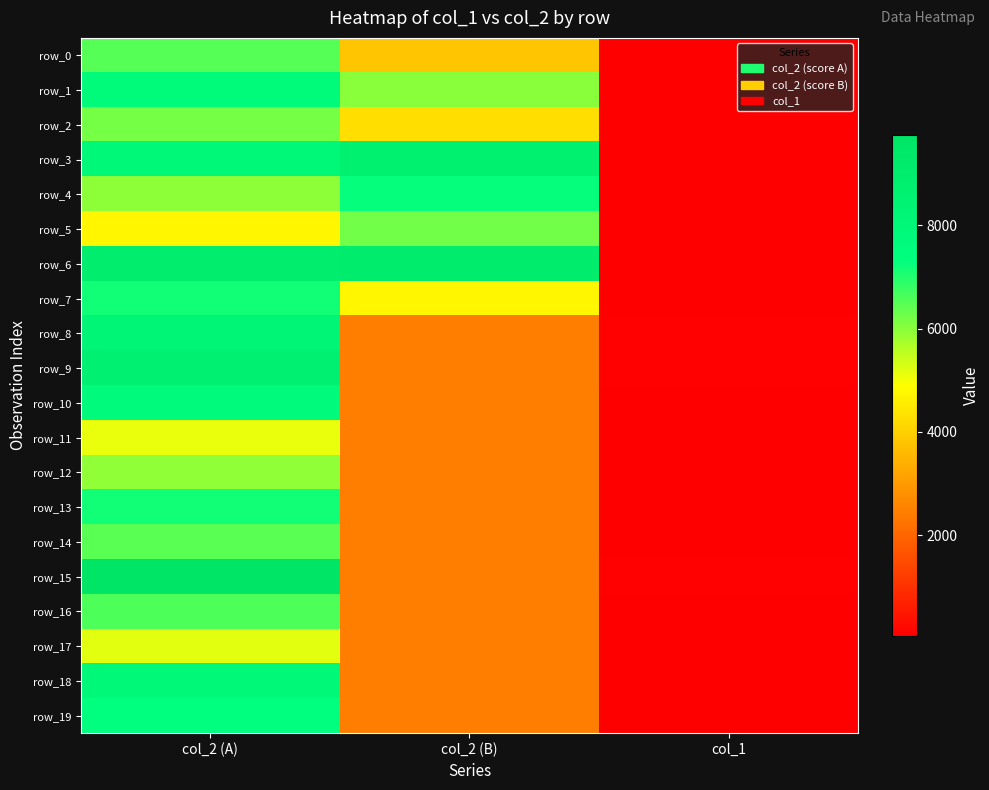

Read the row_0 value at col_2 (B), to the nearest 10.

3810